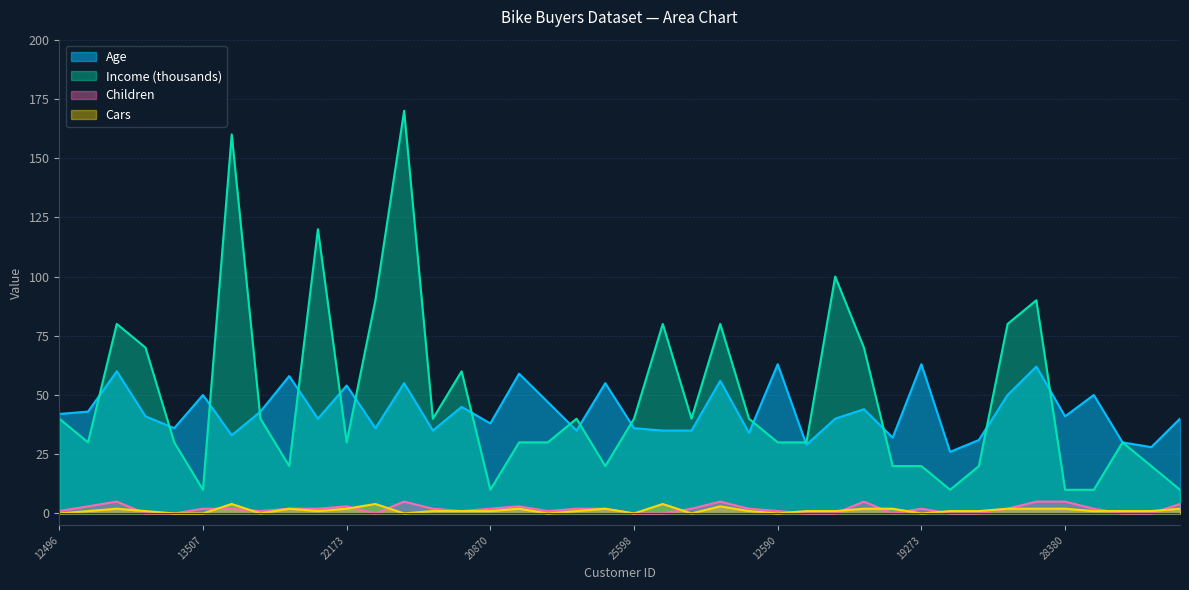

What is the sum of the Children values at 25323 and 28380?

7